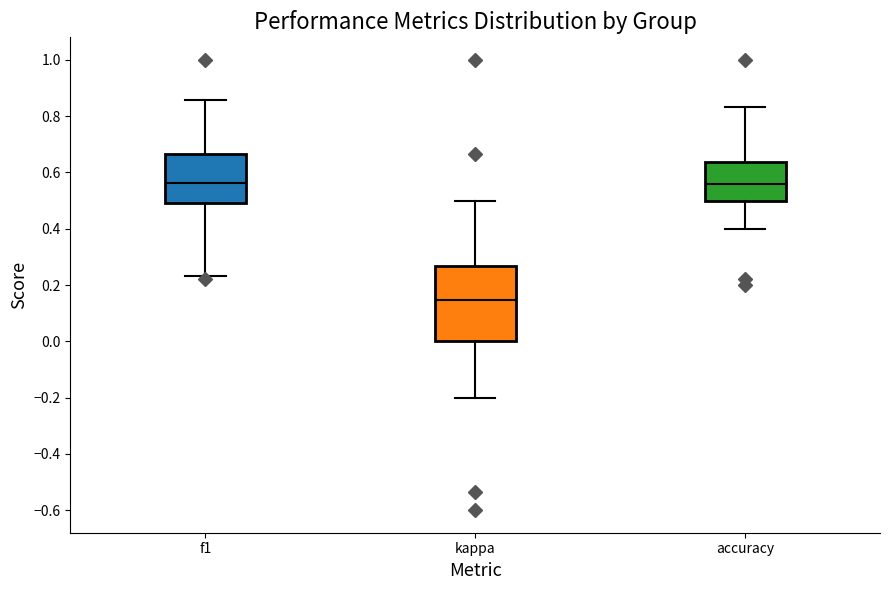

Comparing the boxes themselves (not the whiskers), which one is the tallest?

kappa